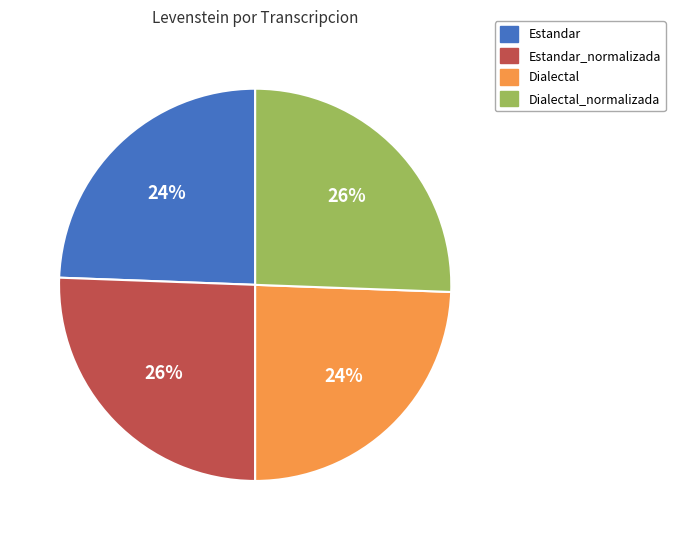

Is there a majority slice in this chart?

No